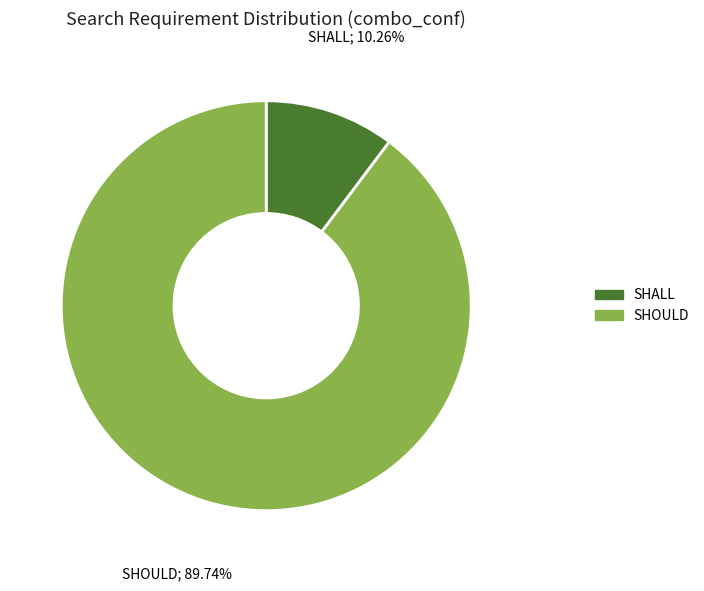

Between SHALL and SHOULD, which is larger?

SHOULD